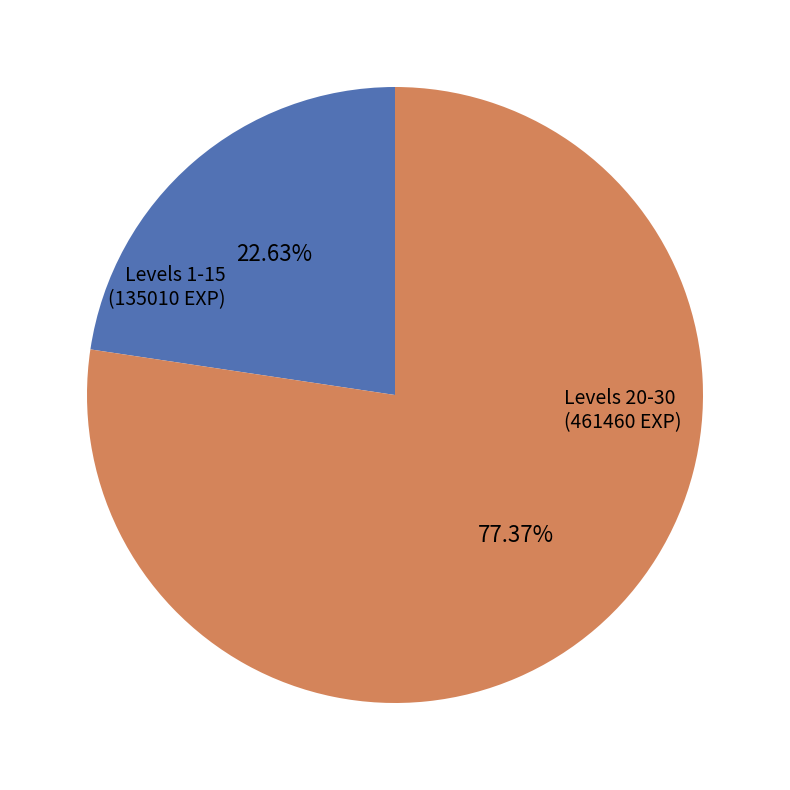

Is there any slice that represents more than half of the pie?

Yes